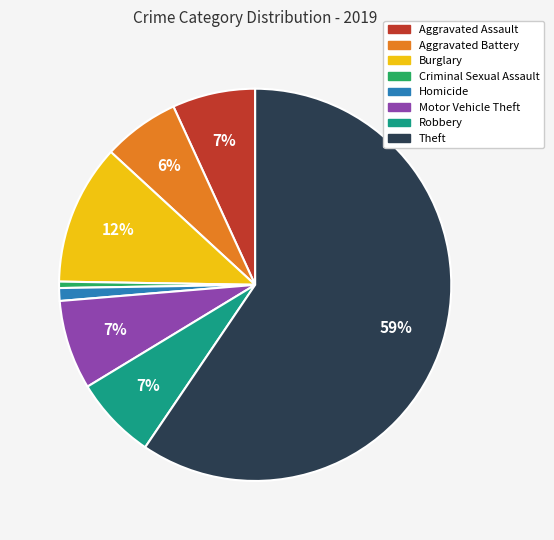

Does Theft account for over 50% of the chart?

Yes